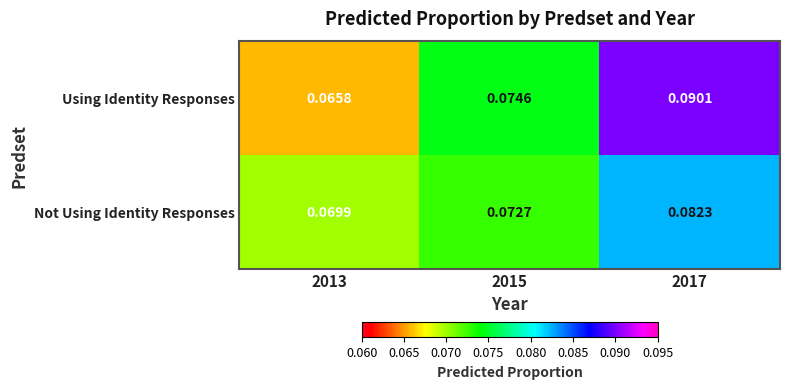

Which series has the largest range (max minus min)?

Using Identity Responses